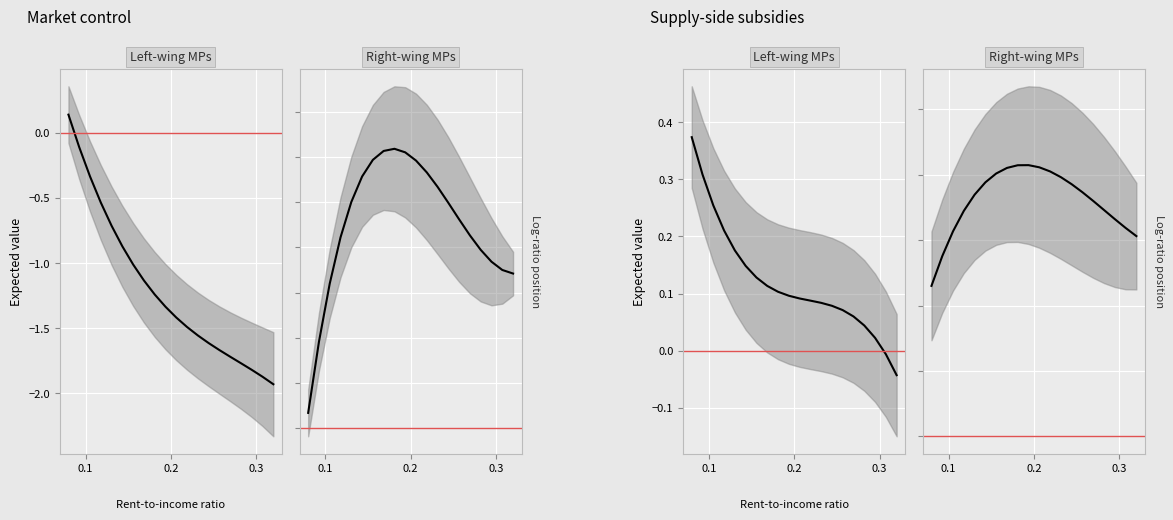

What is the minimum value shown in the chart?

-1.9